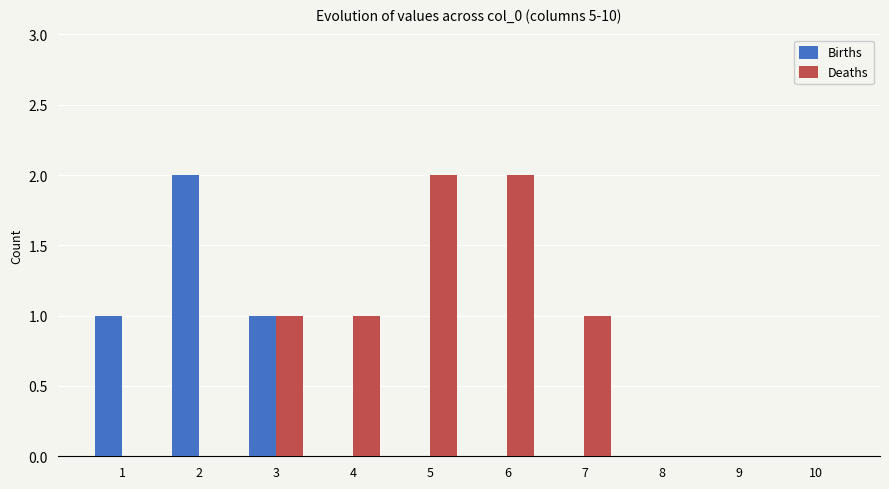

What is the sum of all Births values?

4